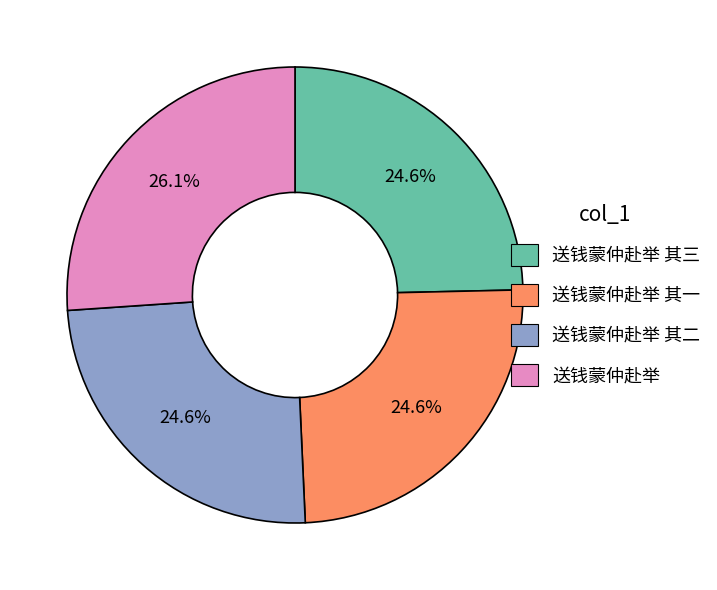

Does any single category account for the majority?

No